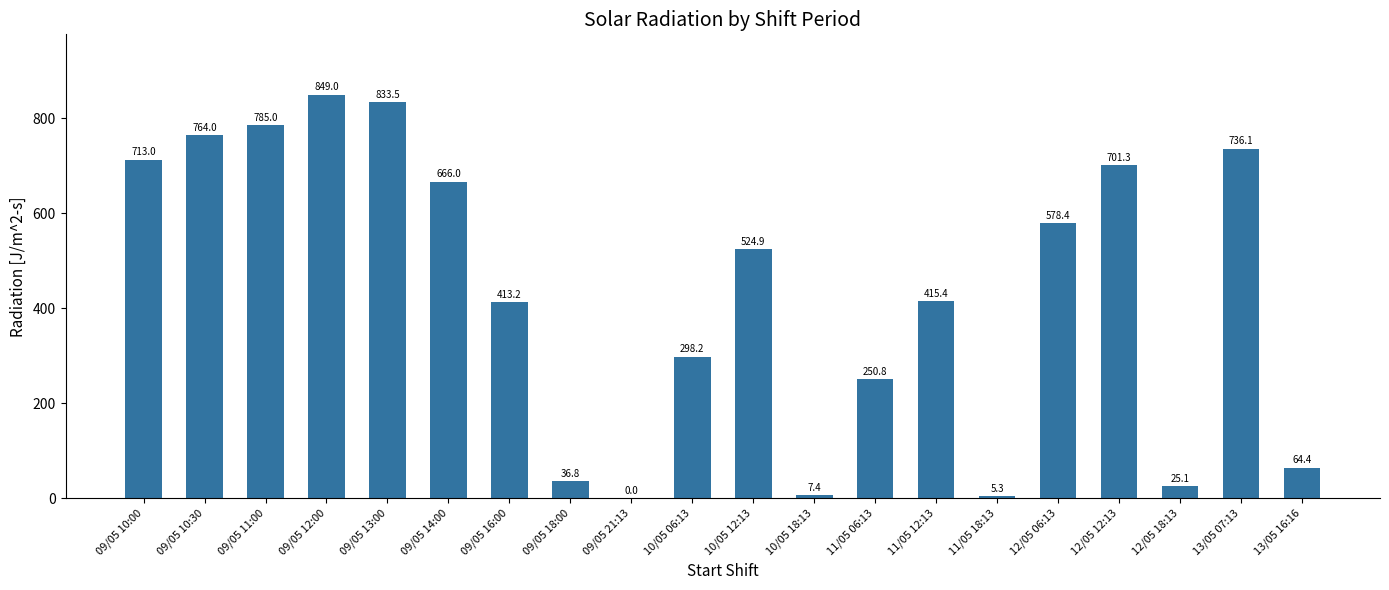

Which has a higher value, 09/05 12:00 or 11/05 12:13?

09/05 12:00